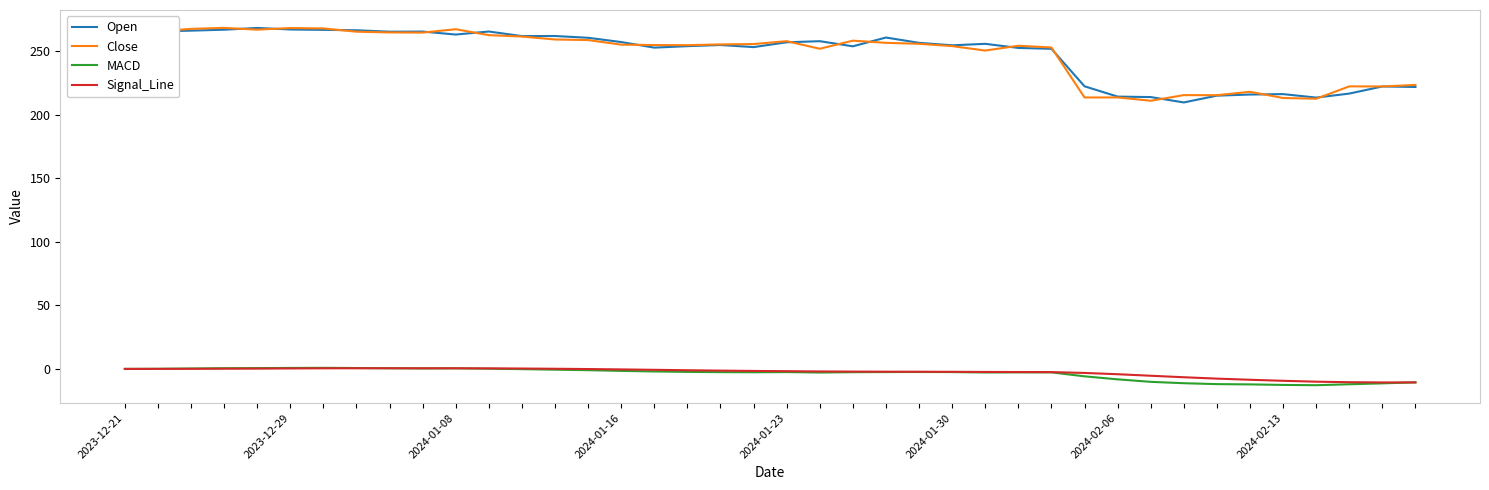

What is the lowest value of the Open series?

209.8